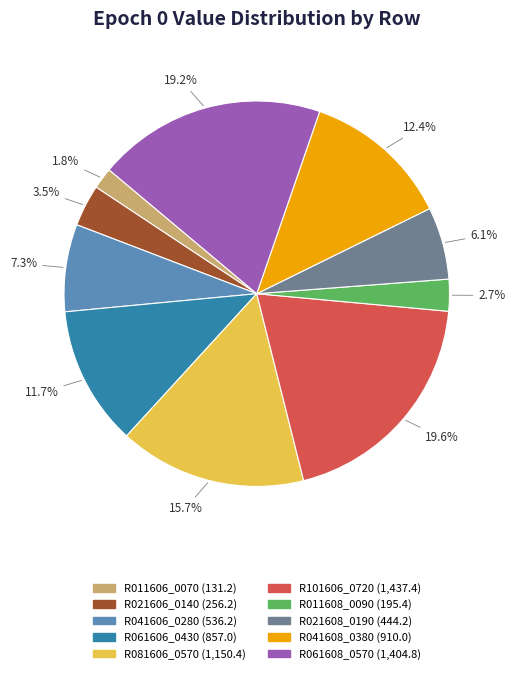

Is R041608_0380 the majority of the pie?

No